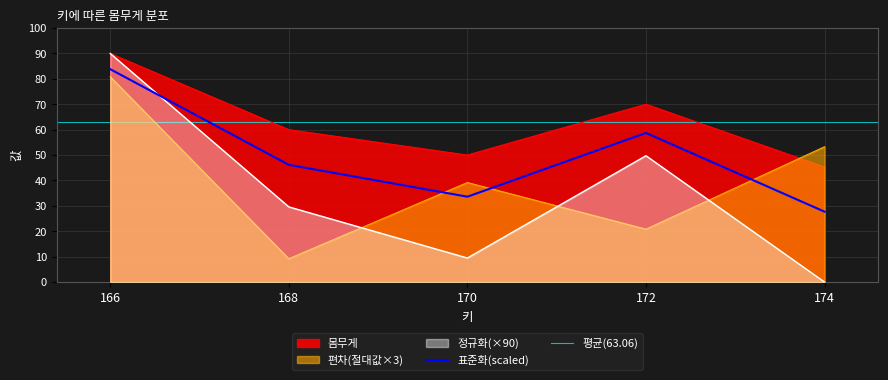

Rank the categories by 몸무게 value from lowest to highest.

174, 170, 168, 172, 166